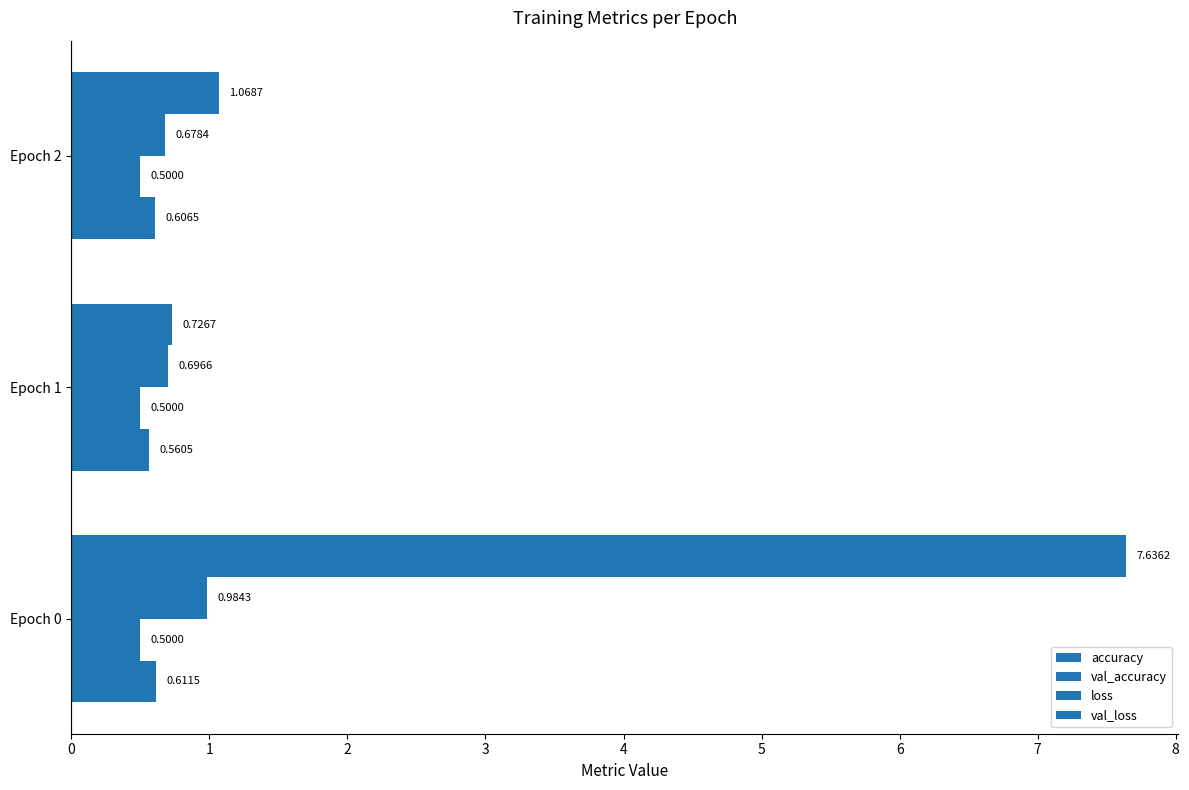

How many series are shown in this chart?

4